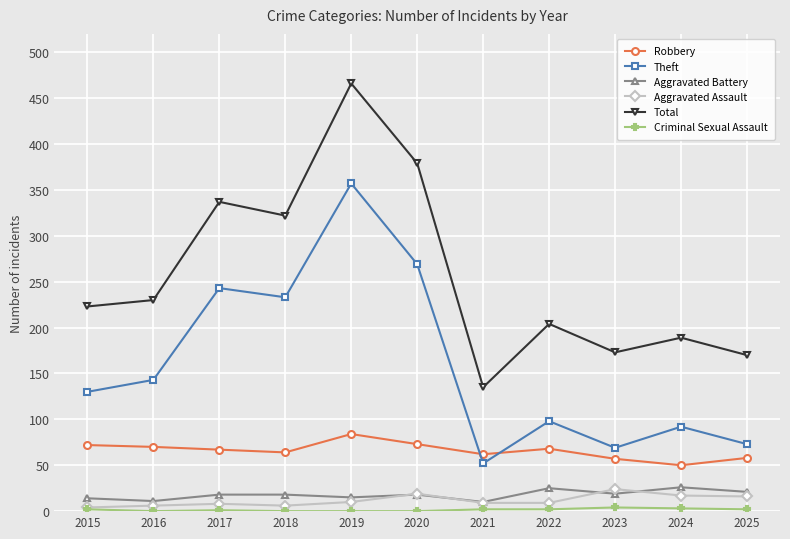

True or false: Robbery and Aggravated Assault intersect in this chart.

False